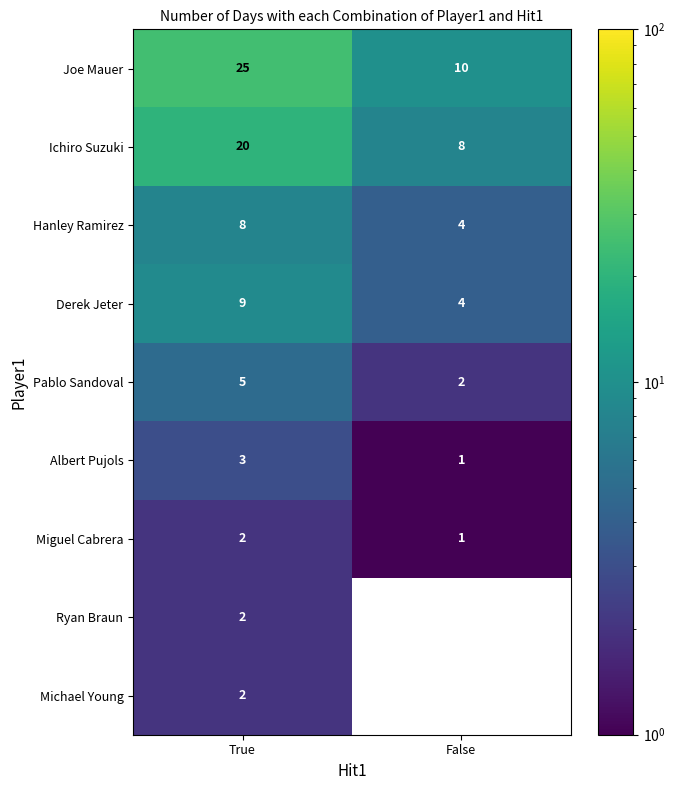

Between True and False, which series saw the biggest shift?

Joe Mauer